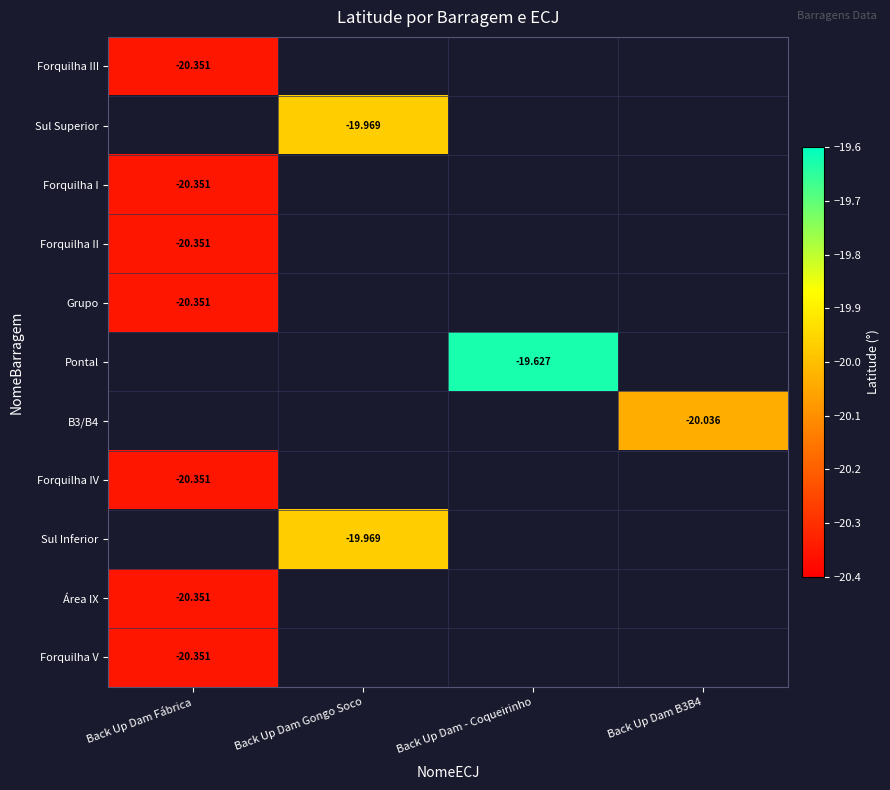

How many negative values does the Forquilha I series have?

1